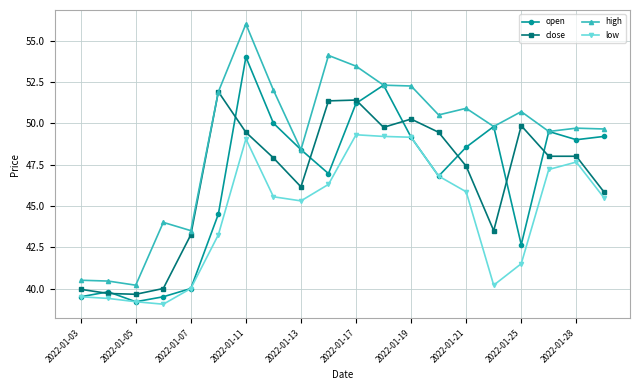

True or false: close has more than 0 points higher than both neighbors.

True